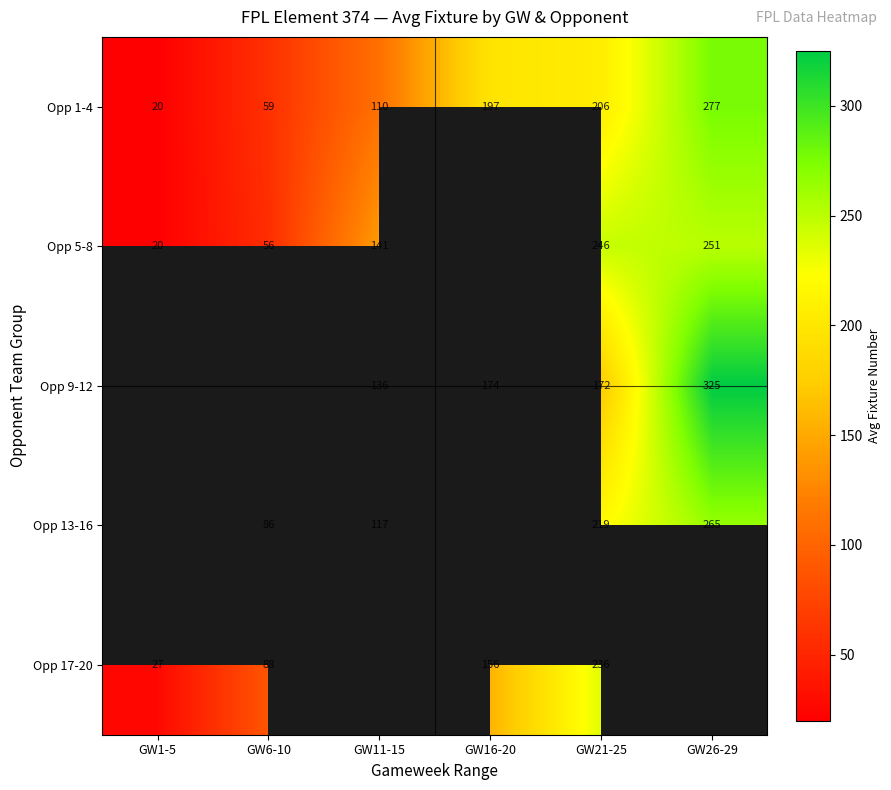

The value of Opp 17-20 at GW21-25 is 236. True or false?

True